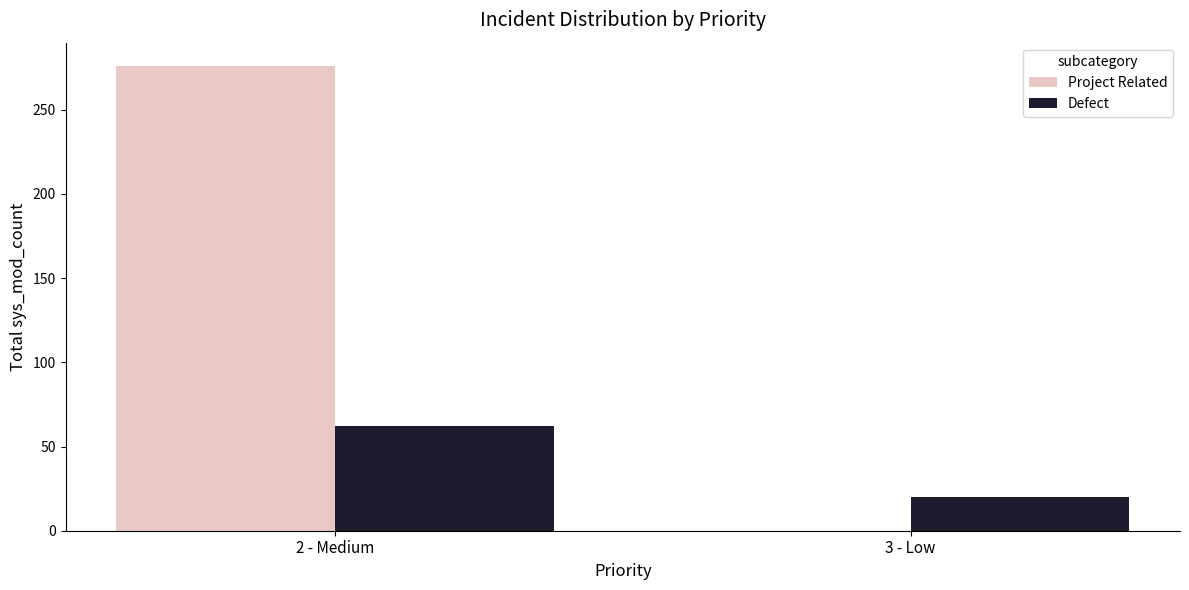

At which label does Defect reach its peak?

2 - Medium